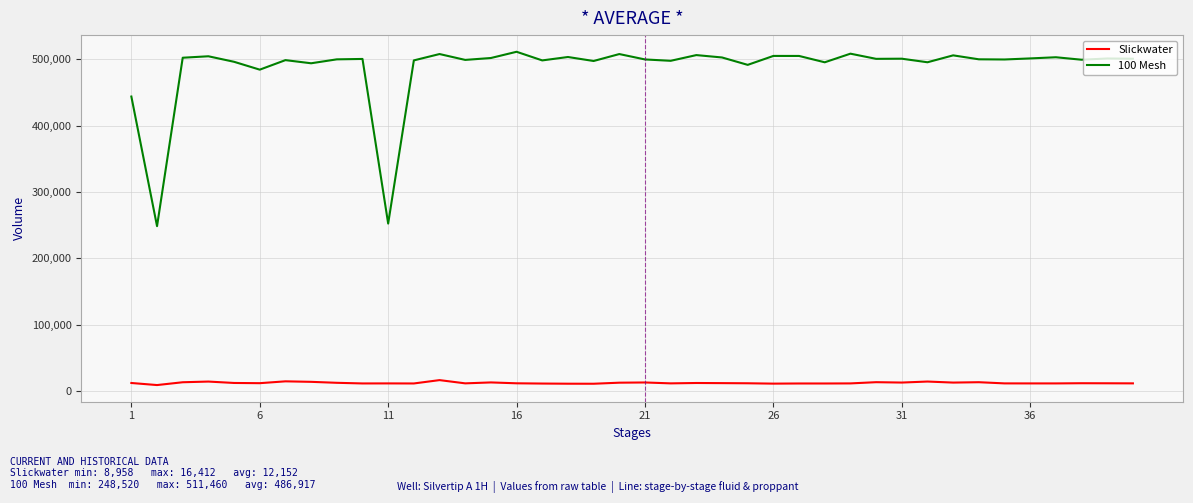

Which series has the widest spread of values?

100 Mesh